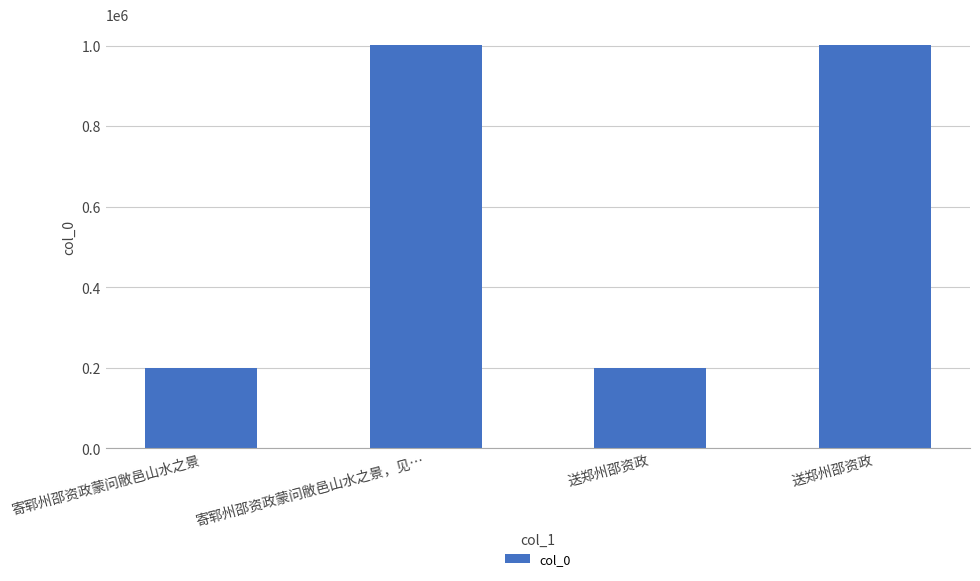

What is the greatest value displayed?

1002659